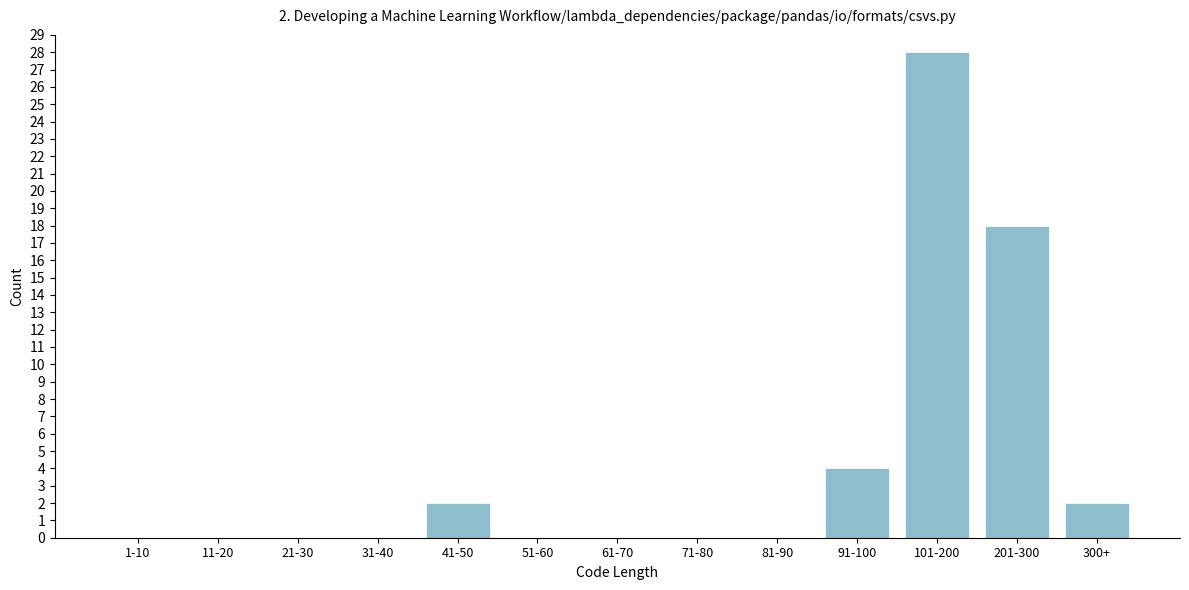

Reading left to right, transcribe all the data shown in this chart.

1-10=0	11-20=0	21-30=0	31-40=0	41-50=2	51-60=0	61-70=0	71-80=0	81-90=0	91-100=4	101-200=28	201-300=18	300+=2